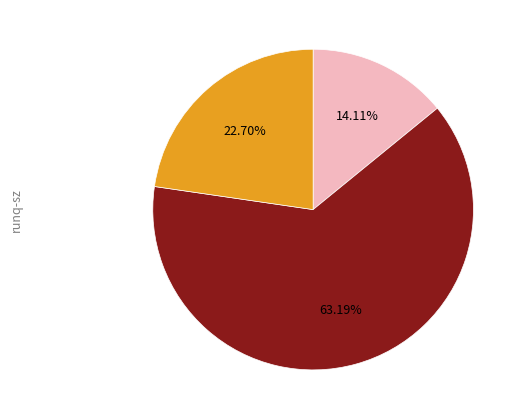

Is there any slice that represents more than half of the pie?

Yes